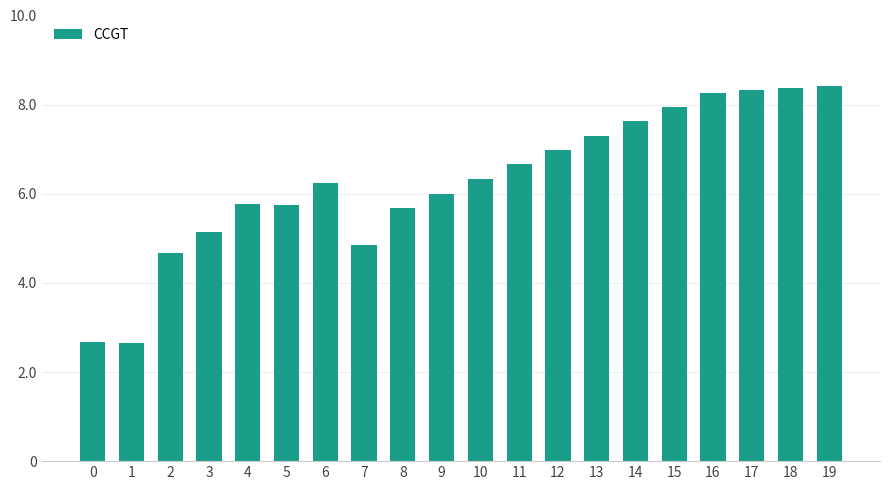

Does the chart contain any negative values?

No